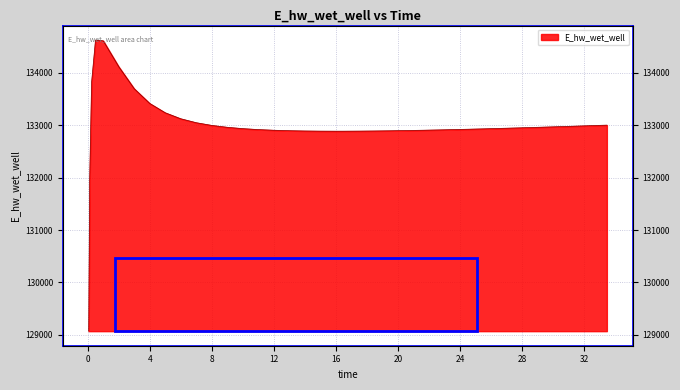

Between 3.96875 and 28.46875, which is larger?

3.96875